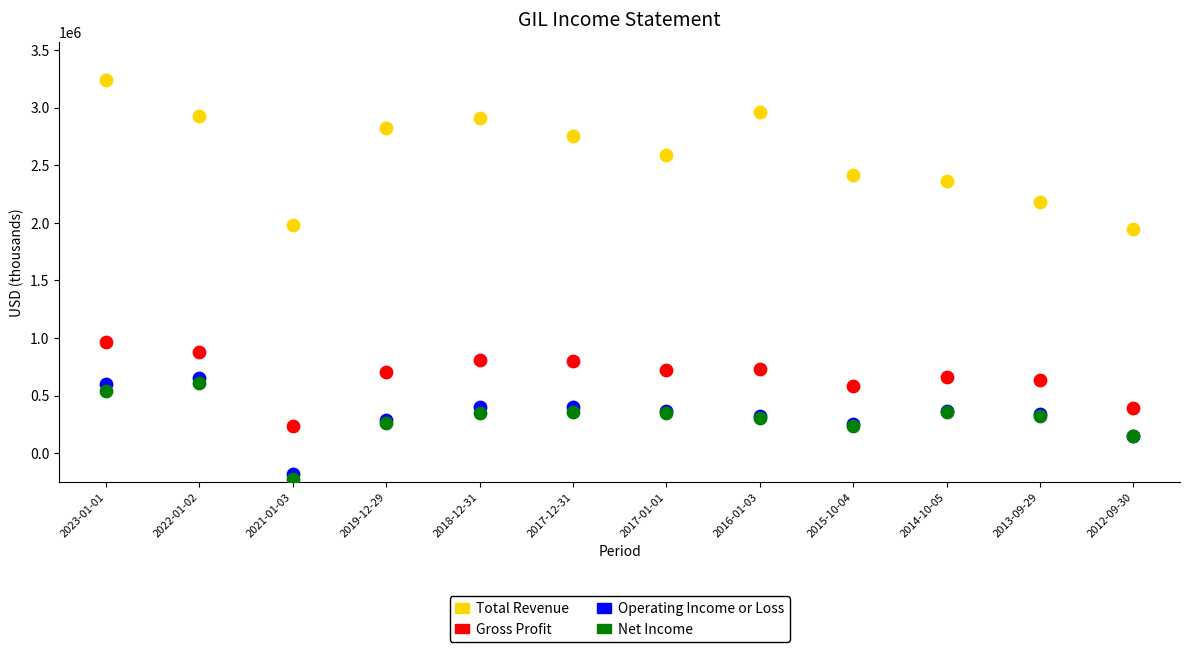

Which series has the widest spread of Y values?

Total Revenue